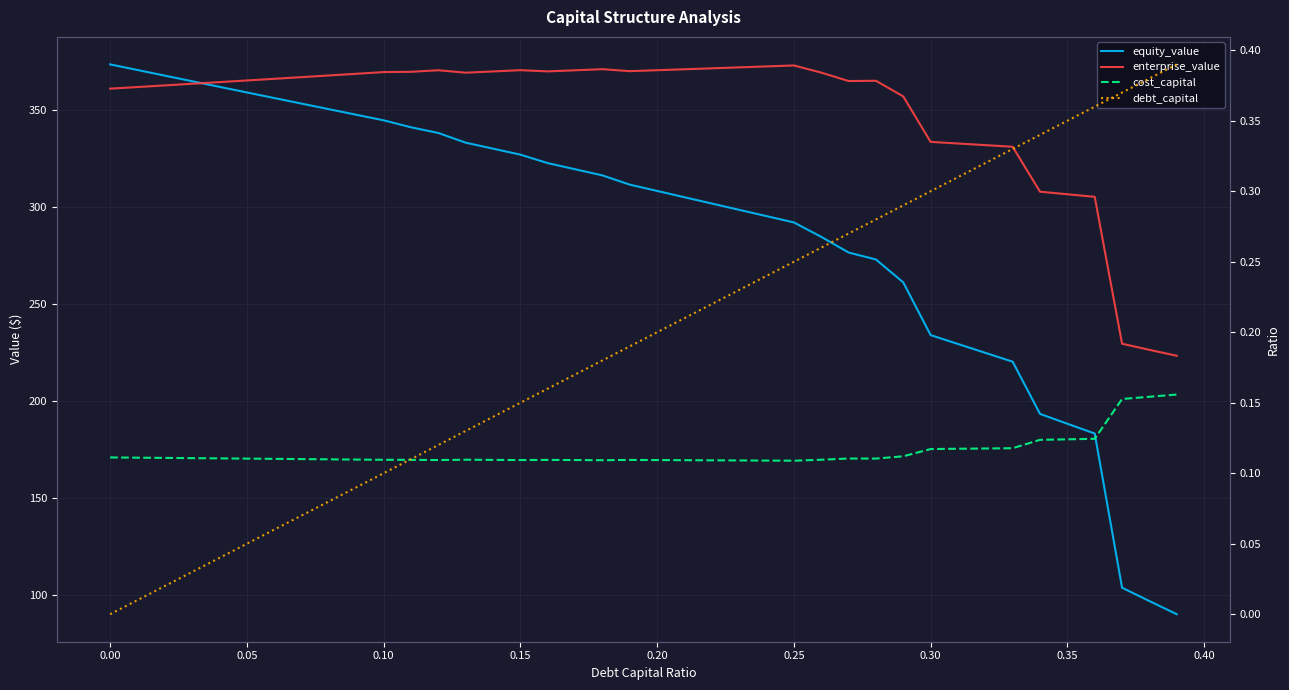

How many values in debt_capital are above zero?

39